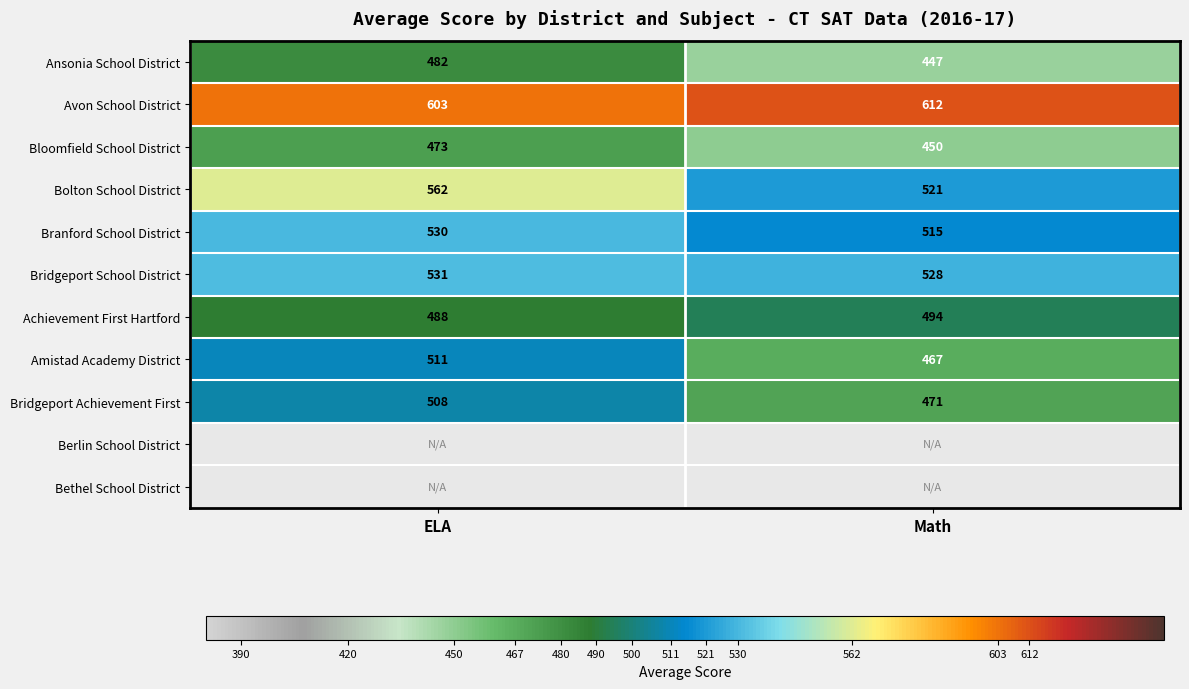

What is the difference between the maximum and minimum values in the Amistad Academy District series?

44